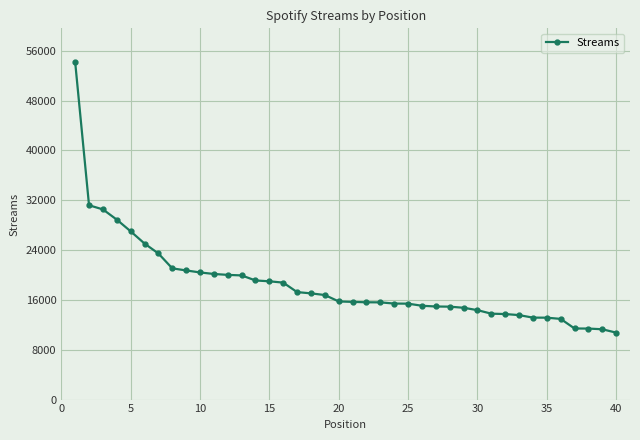

What is the value of the 24th point from the left?

15418